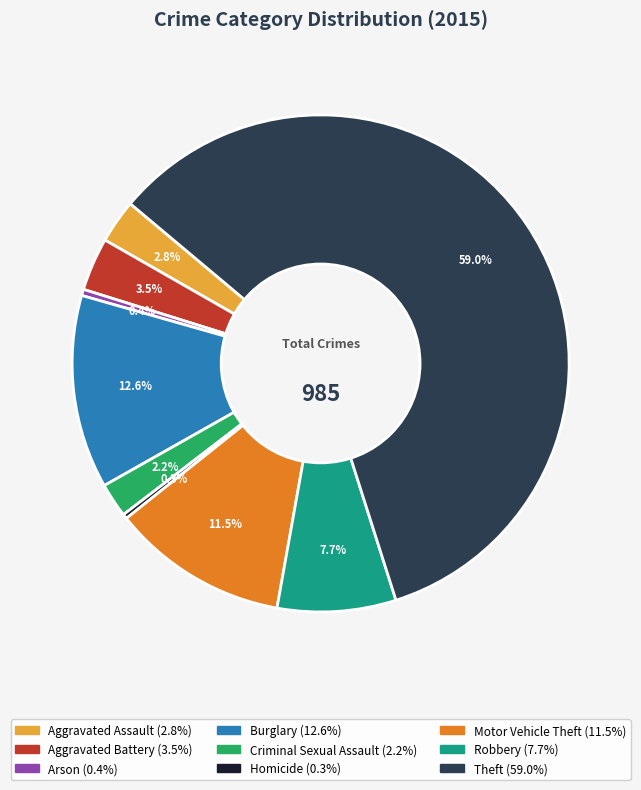

How many segments does this pie chart have?

9